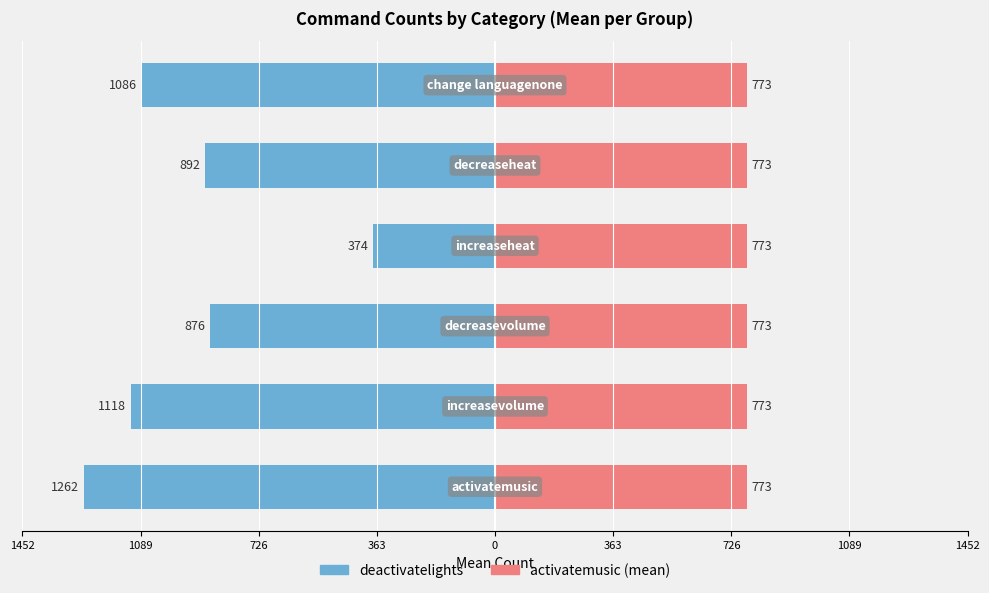

How many distinct data groups are displayed?

2